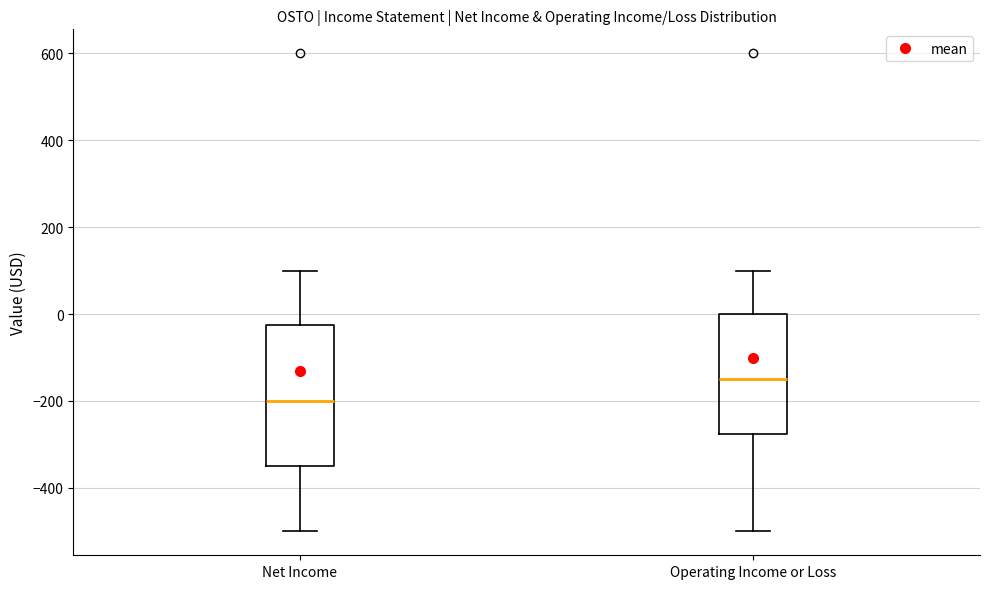

Reading left to right, transcribe this box plot: for each box, give where its median line is, the range the box spans, and where its two whiskers end, as read against the y-axis. The values are not printed on the chart, so give them approximately, as read against the axis.

Net Income: median -200, box -340 to -20, whiskers -500 to 100
Operating Income or Loss: median -140, box -280 to 0, whiskers -500 to 100